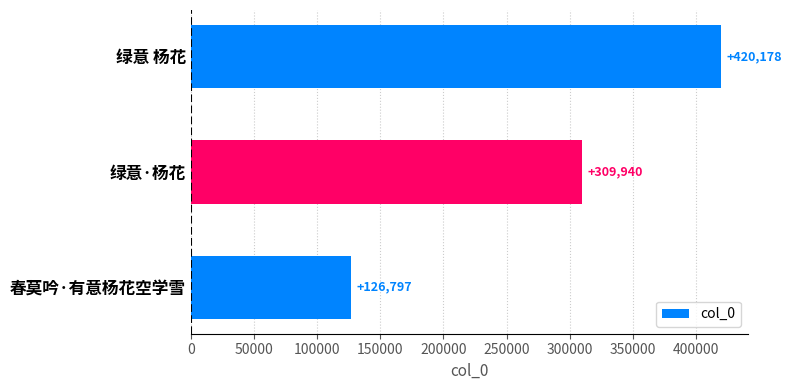

Which has a higher value, 春莫吟·有意杨花空学雪 or 绿意 杨花?

绿意 杨花